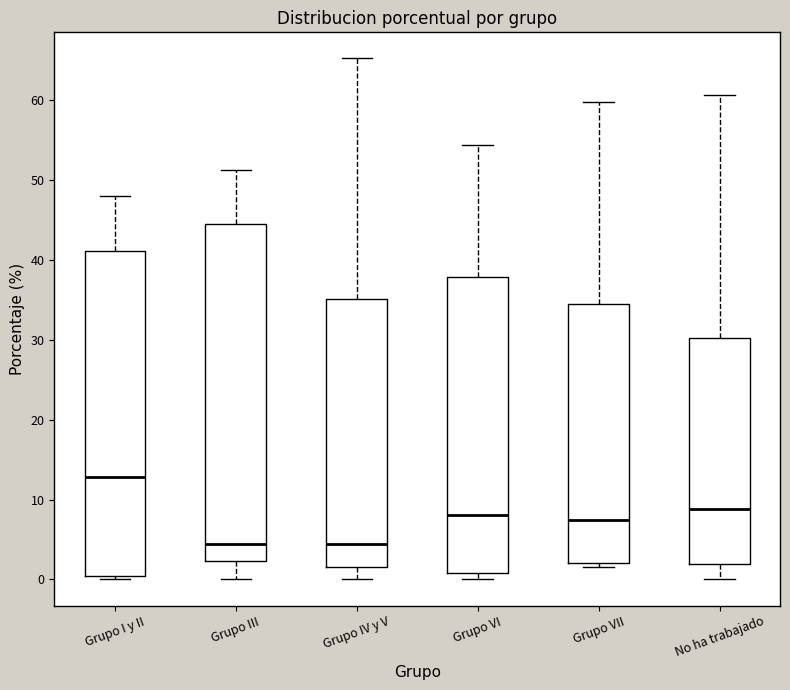

Which box has the highest median line?

Grupo I y II